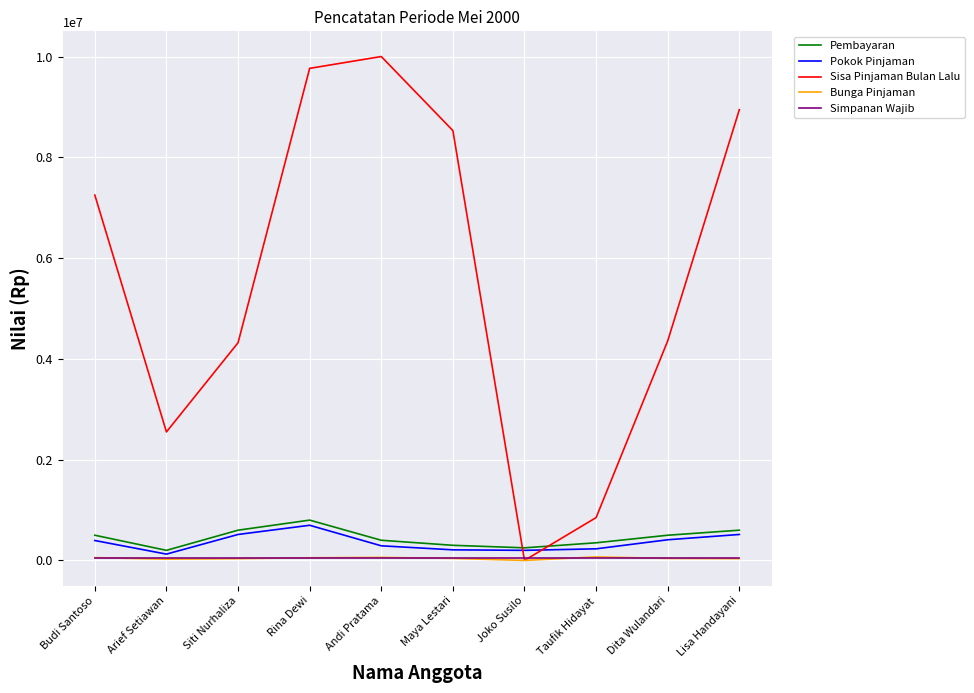

Which label corresponds to the largest value in the chart?

Andi Pratama